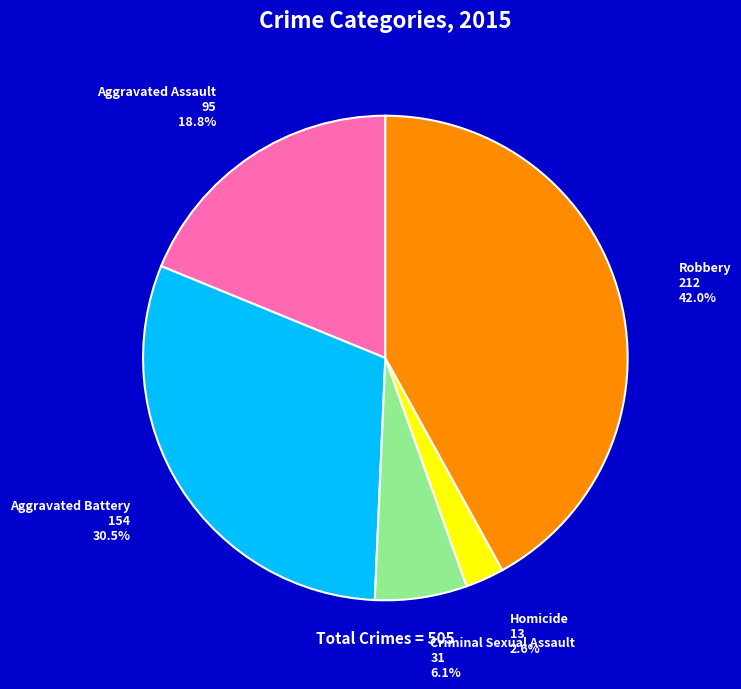

The Robbery slice represents 34% of the pie. True or false?

False